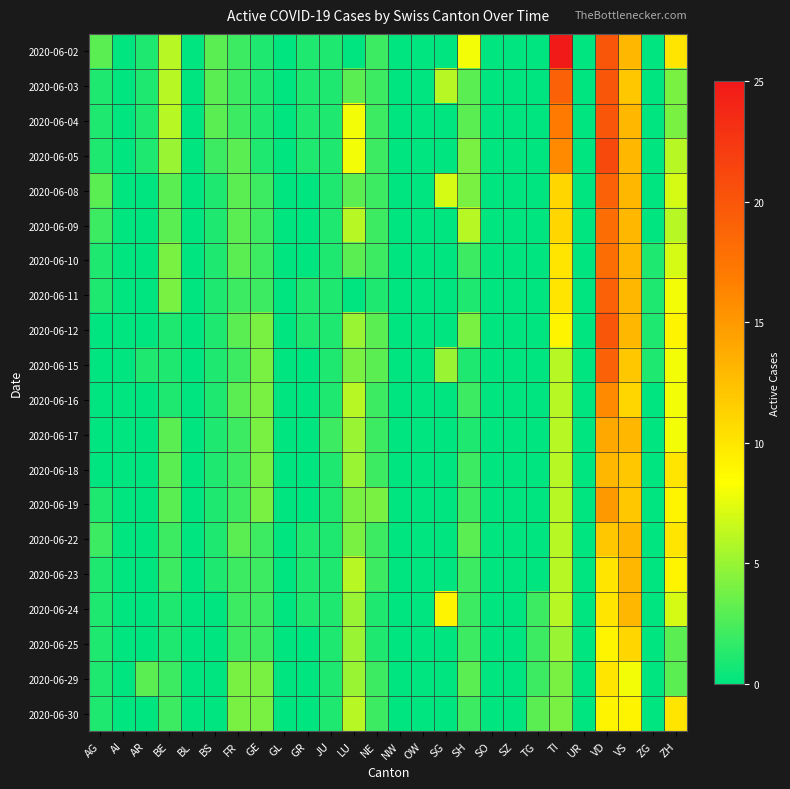

How many data points does each series have?

26